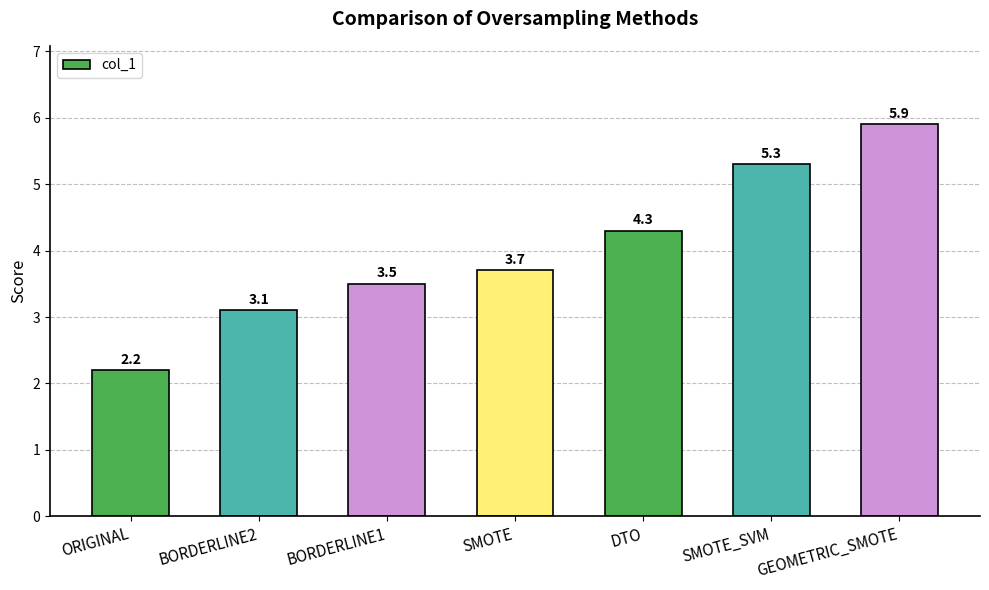

What is the average value?

4.0